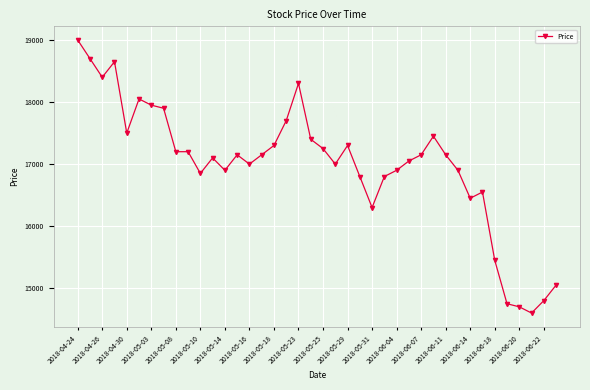

True or false: there are more than 1 points higher than both neighbors.

True